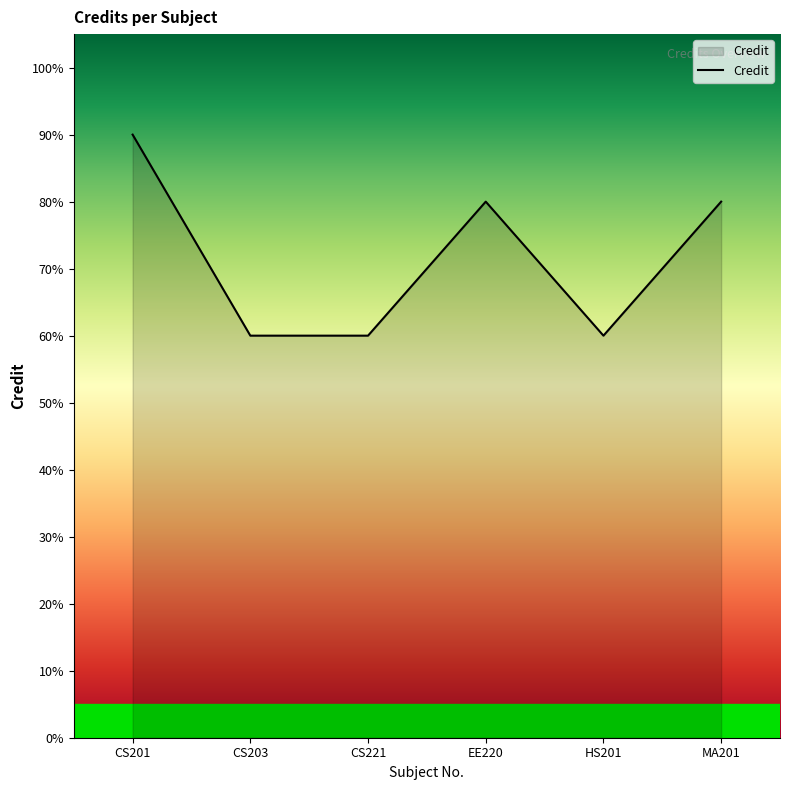

Between CS201 and CS221, which is larger?

CS201